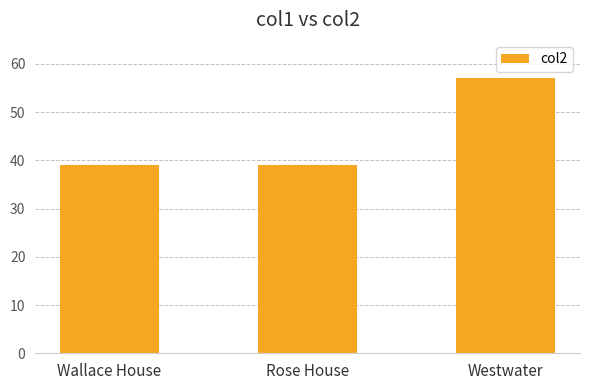

Read the value at Rose House, to the nearest 5.

40